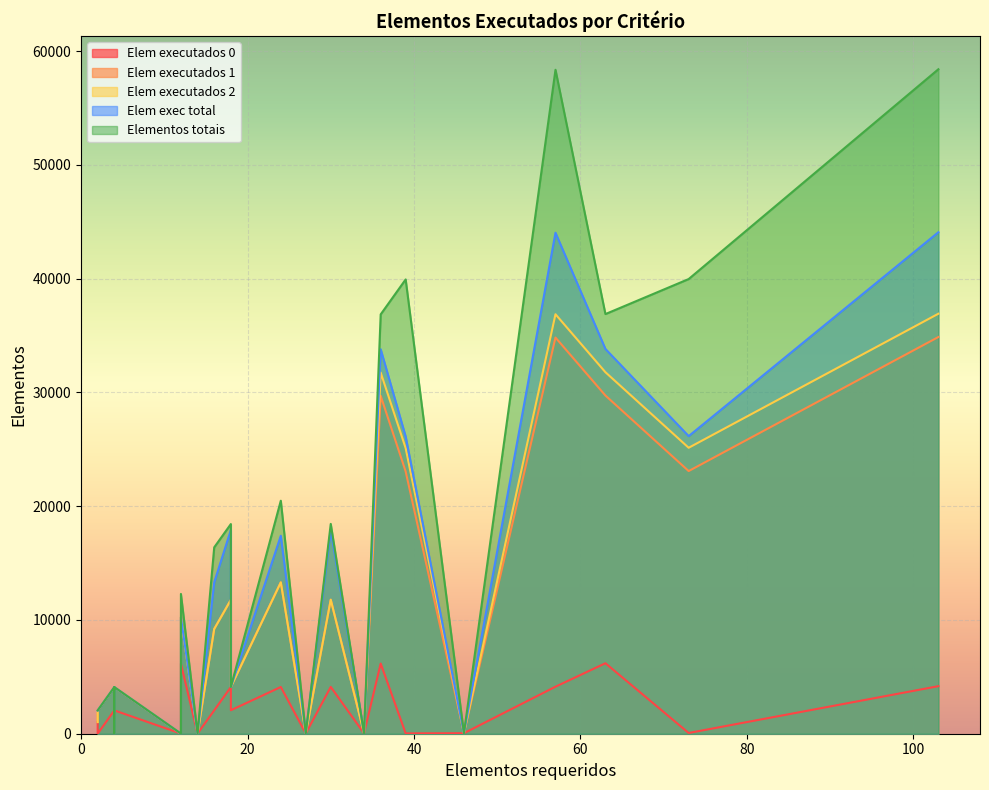

True or false: Elem executados 0 and Elem exec total cross at least once.

False